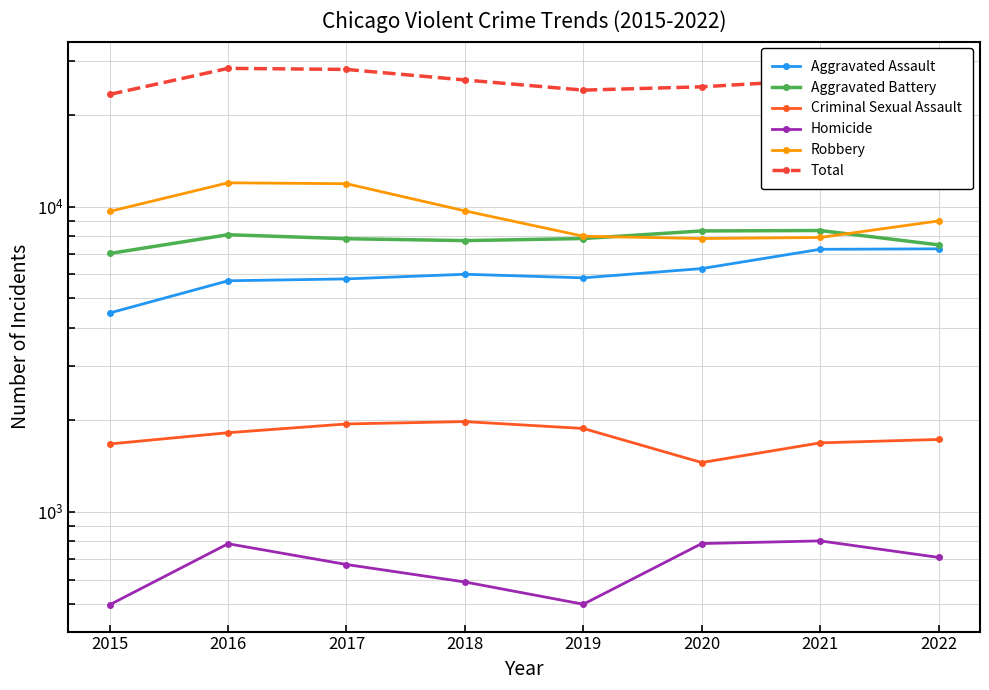

Reading left to right, list all the values displayed in this chart.

Aggravated Assault: 4480	5712	5793	6001	5840	6263	7243	7269
Aggravated Battery: 7018	8085	7845	7734	7857	8319	8346	7489
Criminal Sexual Assault: 1668	1816	1940	1975	1875	1450	1682	1726
Homicide: 496	786	672	589	498	787	803	709
Robbery: 9638	11960	11880	9679	7994	7856	7920	8972
Total: 23300	28359	28130	25978	24064	24675	25994	26165